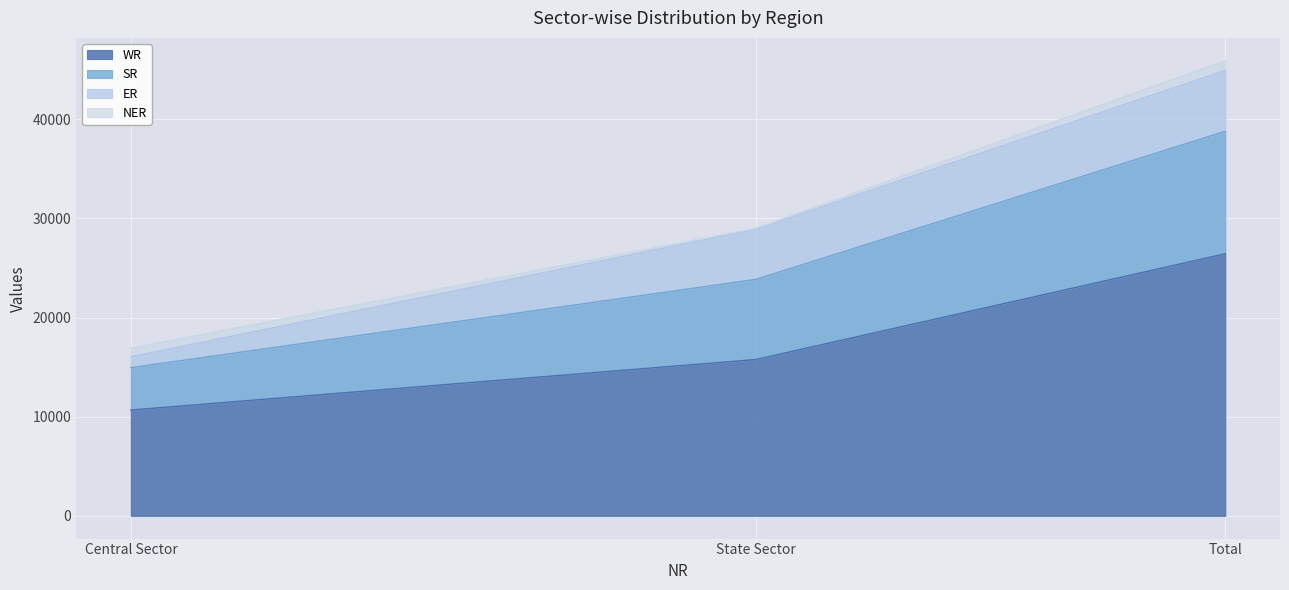

Where does the WR series first go above 15760?

Total